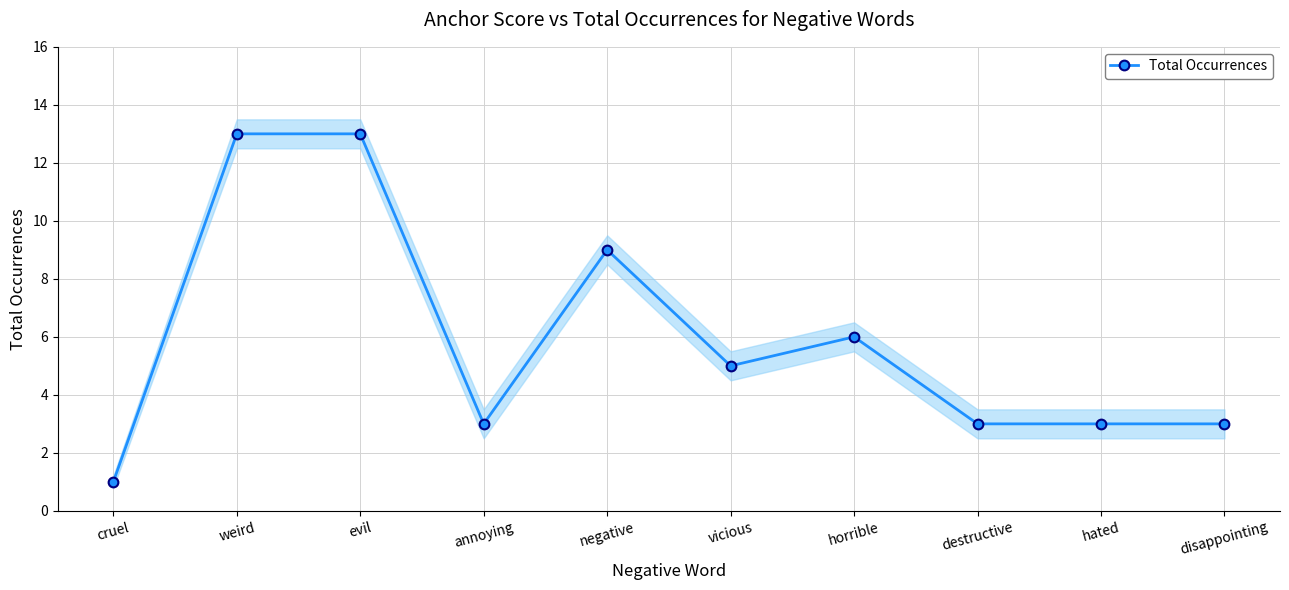

Reading left to right, extract all data points from this chart.

cruel=1	weird=13	evil=13	annoying=3	negative=9	vicious=5	horrible=6	destructive=3	hated=3	disappointing=3